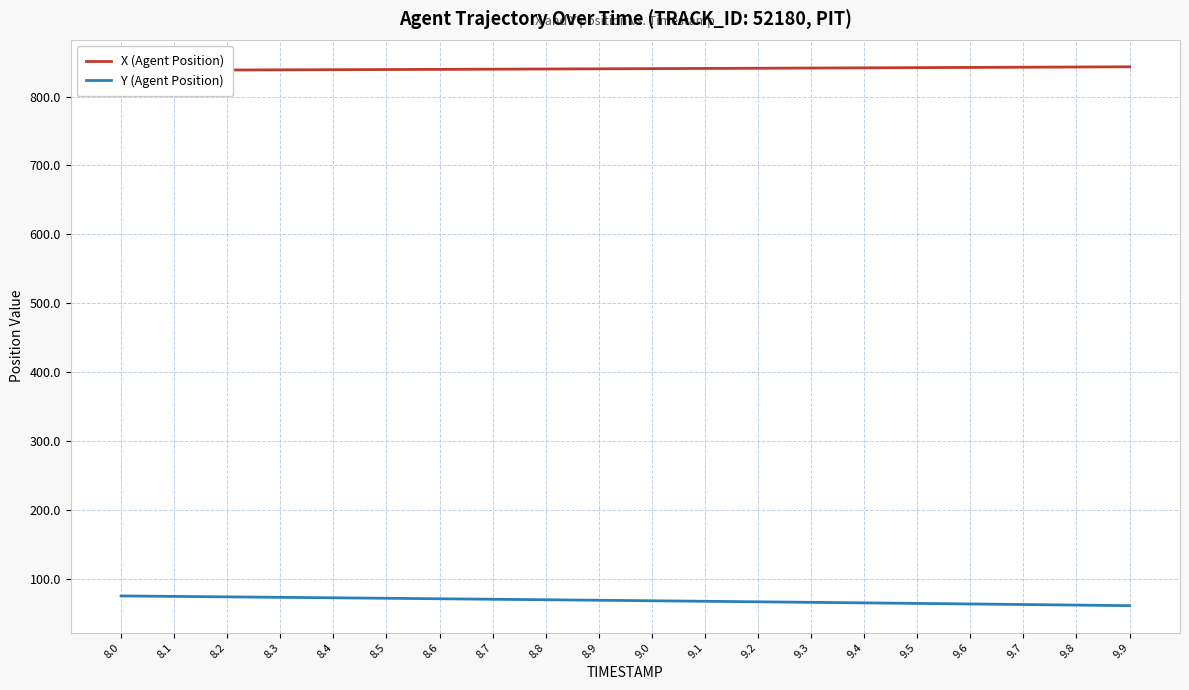

Is it true that X (Agent Position) equals 1391.8 at 8.9?

False